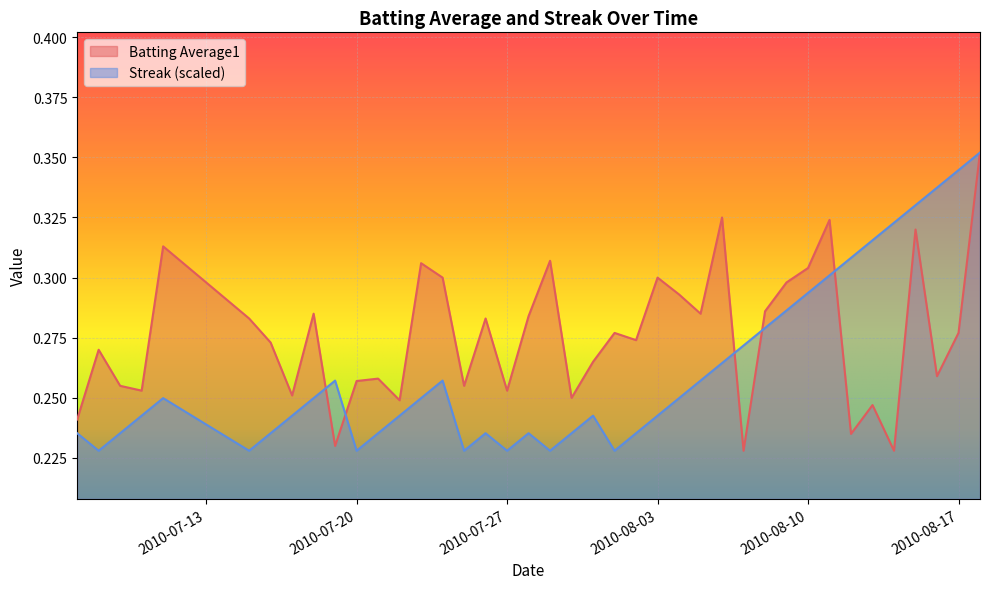

What are all the series names shown in the legend?

Batting Average1, Streak (scaled)